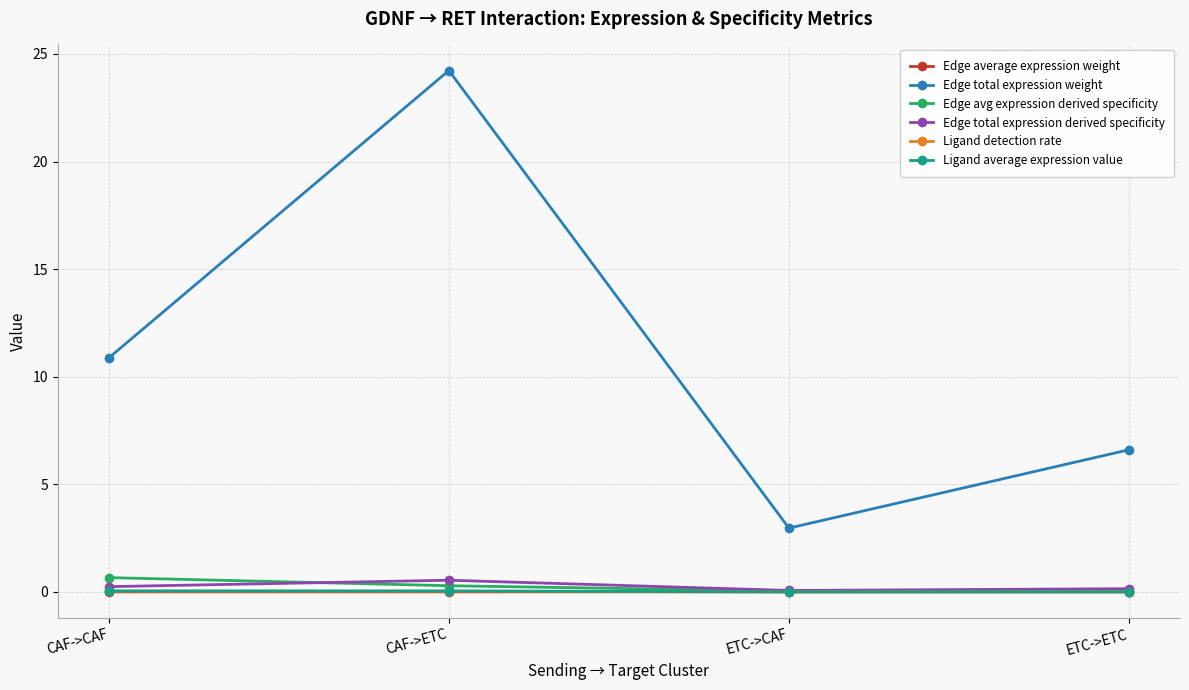

True or false: Edge total expression derived specificity has more than 1 interior local peaks.

False